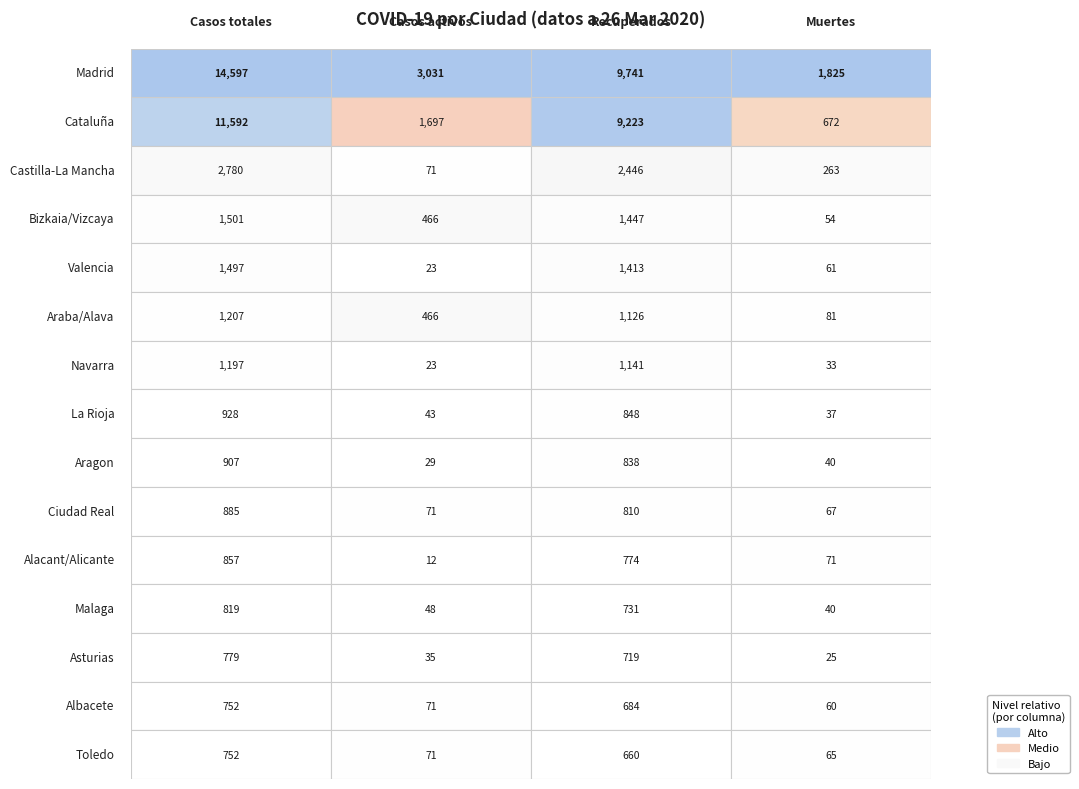

At how many categories does at least one series exceed 4970?

2